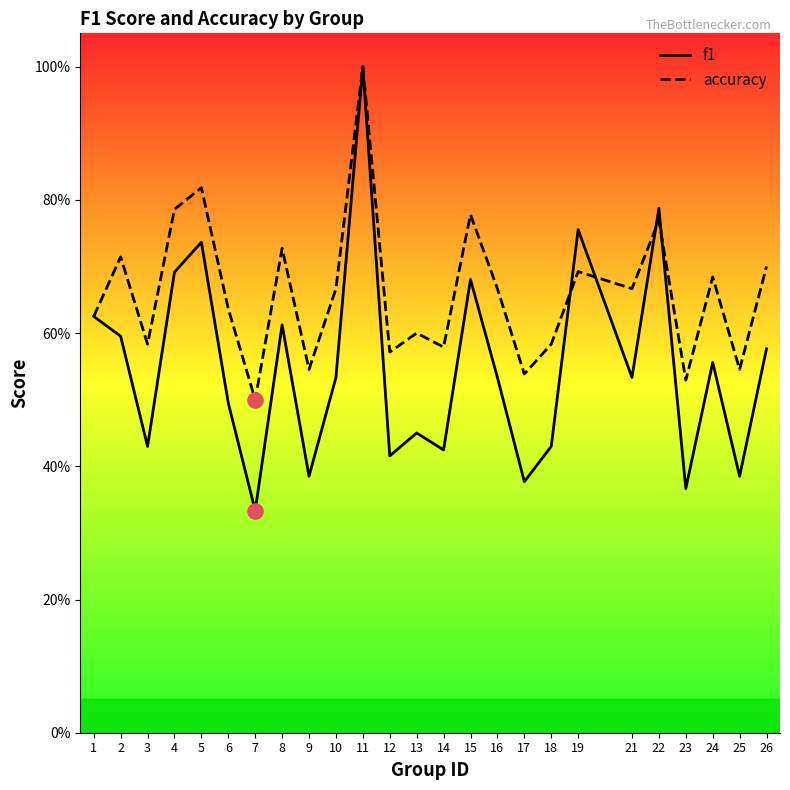

Which series has the widest spread of Y values?

f1